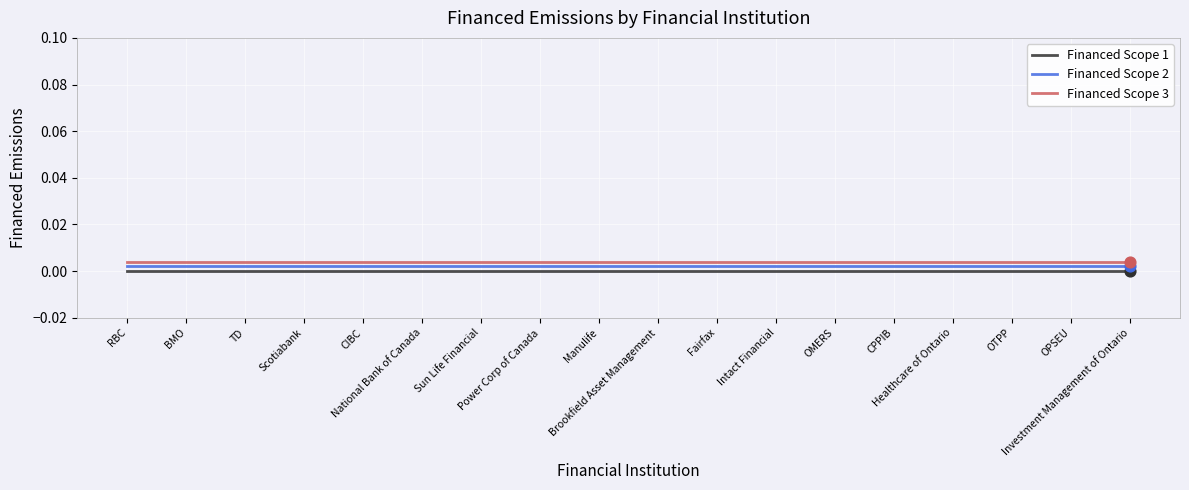

Is the value of Financed Scope 3 at Power Corp of Canada greater than the value of Financed Scope 1 at Healthcare of Ontario?

Yes